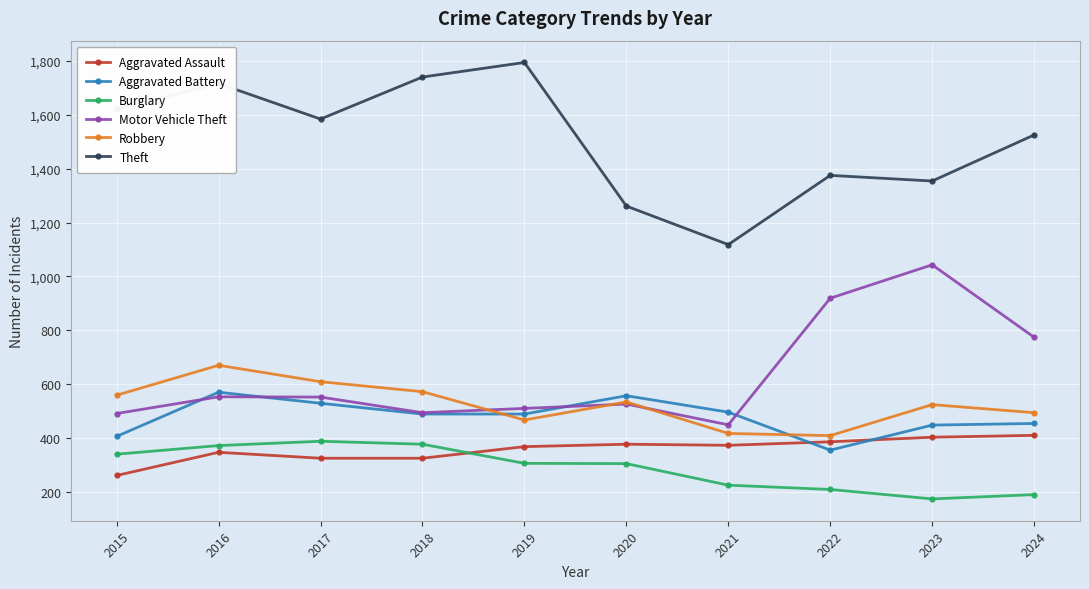

Where is the first local minimum for Theft?

2017